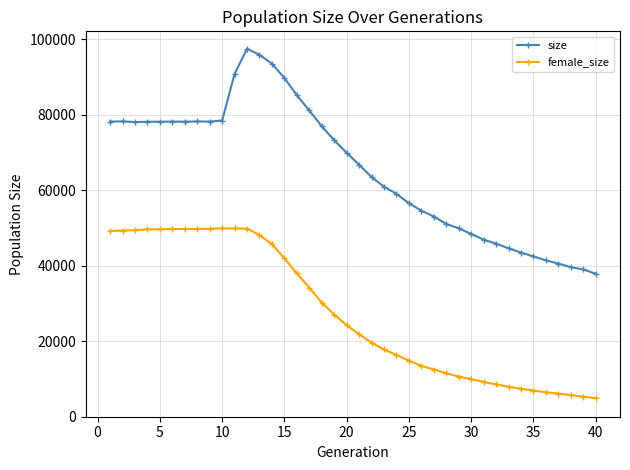

True or false: female_size and size cross at least once.

False